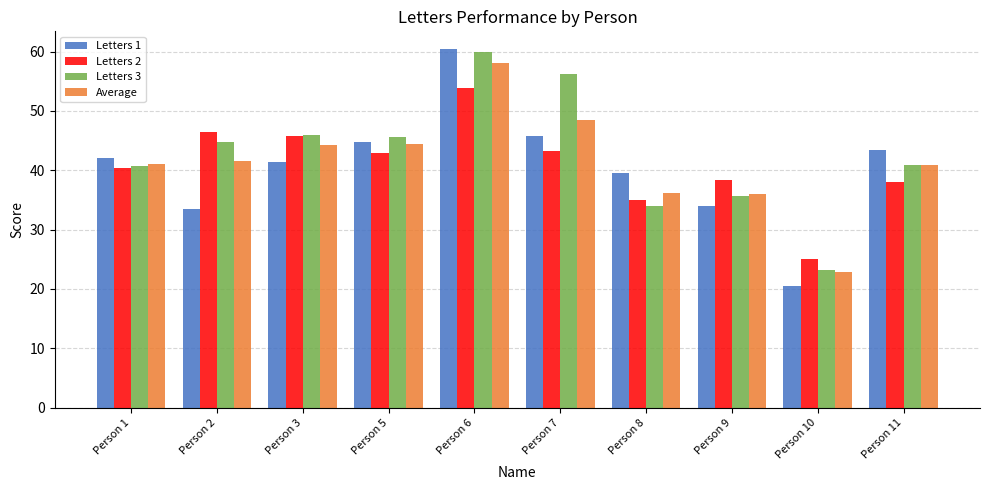

What is the total value across all series at Person 9?

144.1